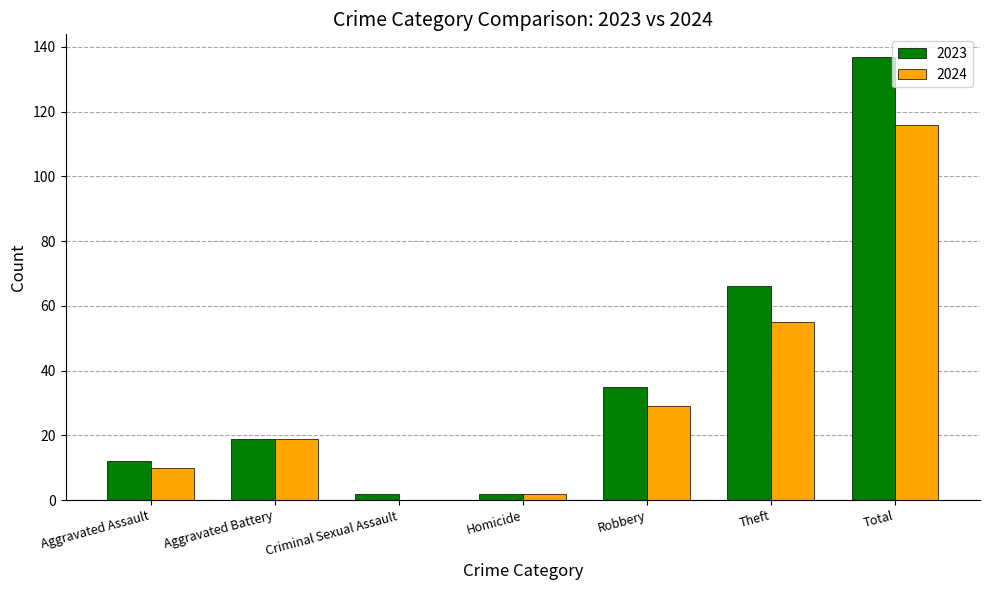

Between Aggravated Assault and Theft, which series saw the biggest shift?

2023